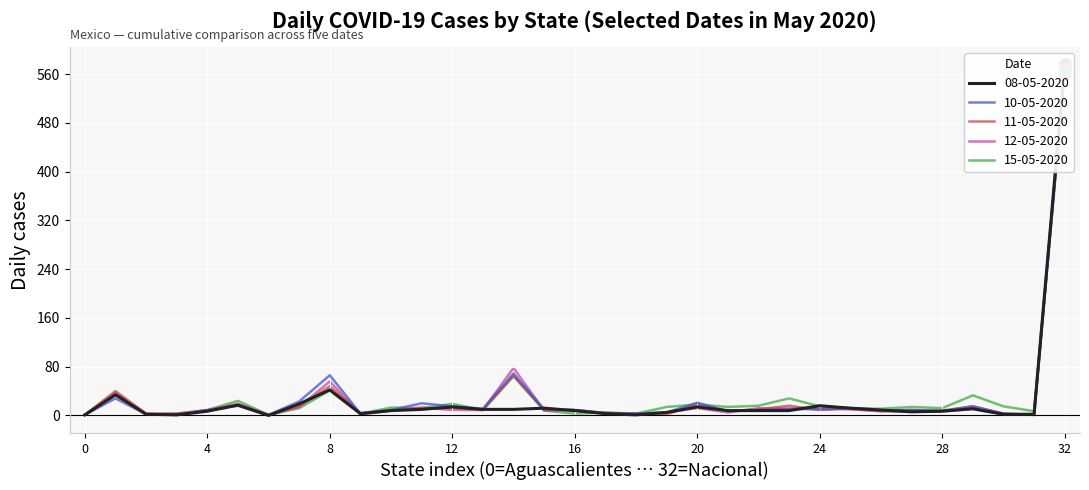

Is the value of 10-05-2020 at PUEBLA greater than the value of 15-05-2020 at VERACRUZ?

No